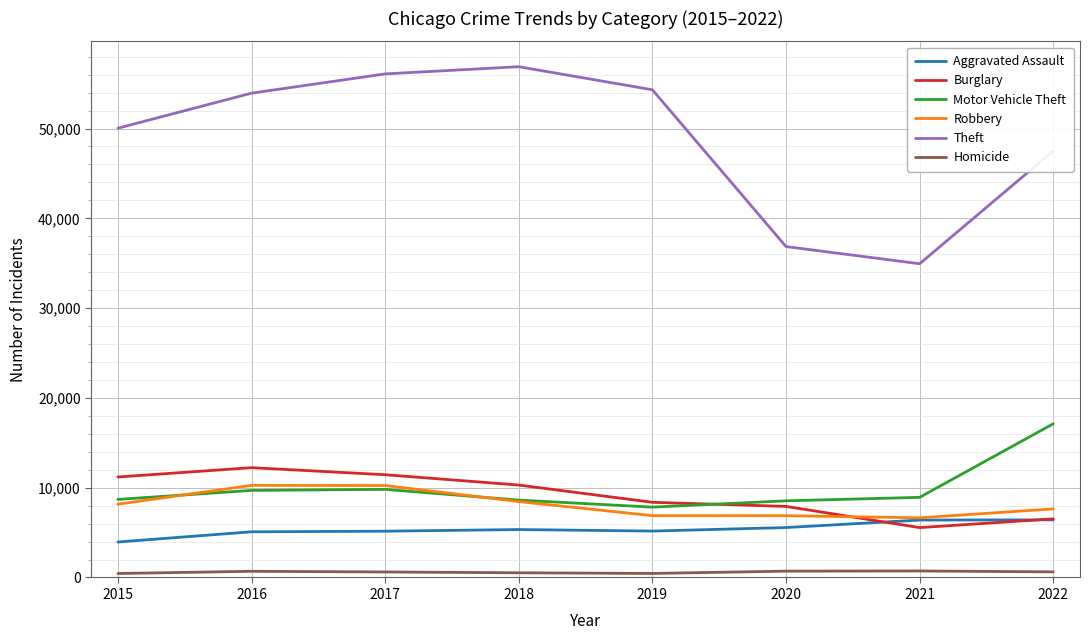

Rank the series by their maximum value, from lowest to highest.

Homicide, Aggravated Assault, Robbery, Burglary, Motor Vehicle Theft, Theft